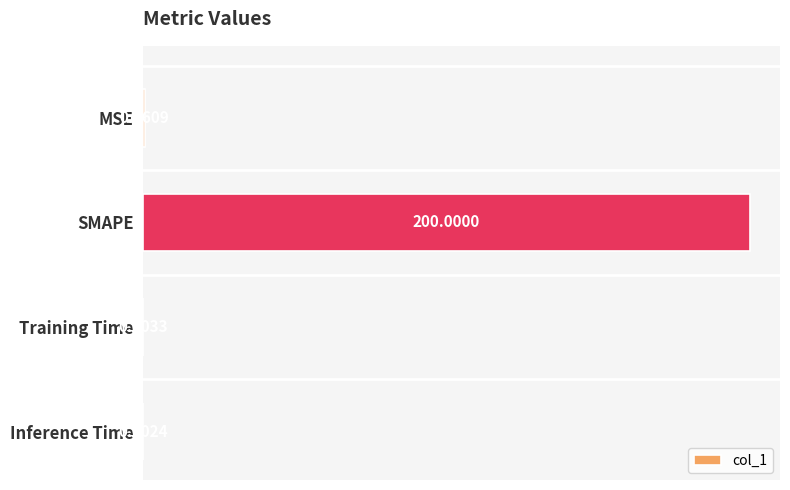

What is the change in value from MSE to Inference Time?

-0.4